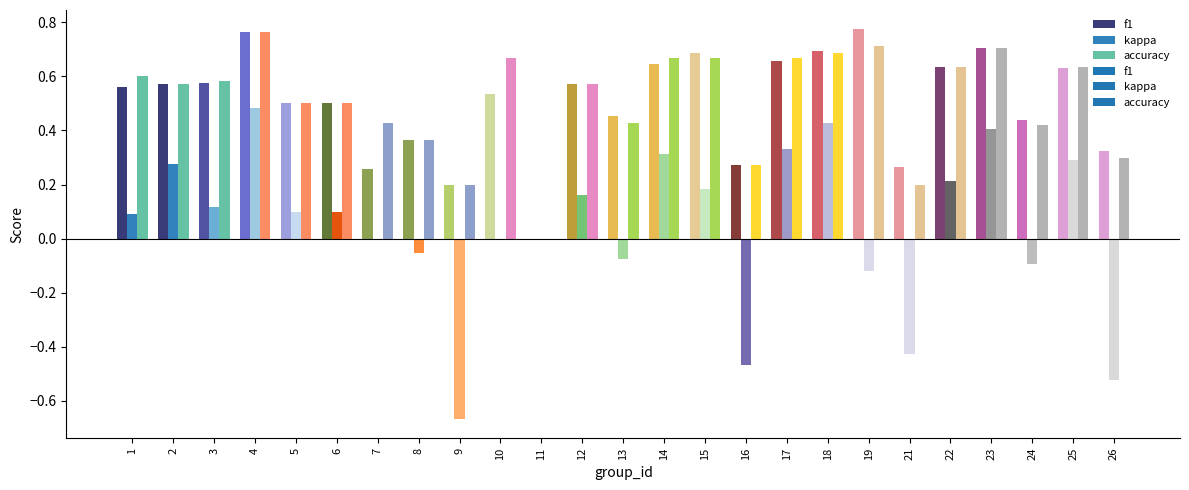

What is the difference between the maximum and minimum values in the kappa series?

1.2